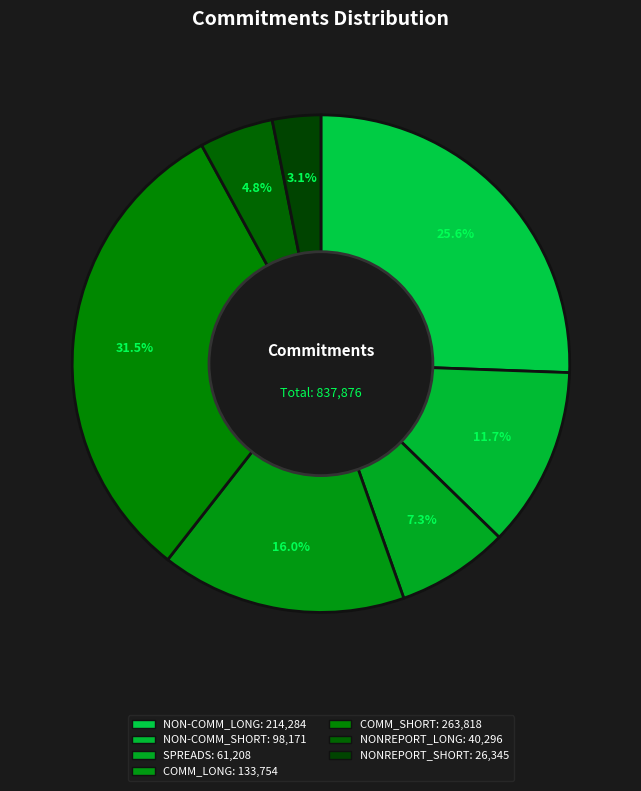

Approximately how many times larger is the value at NONREPORT_LONG compared to COMM_SHORT?

0.2